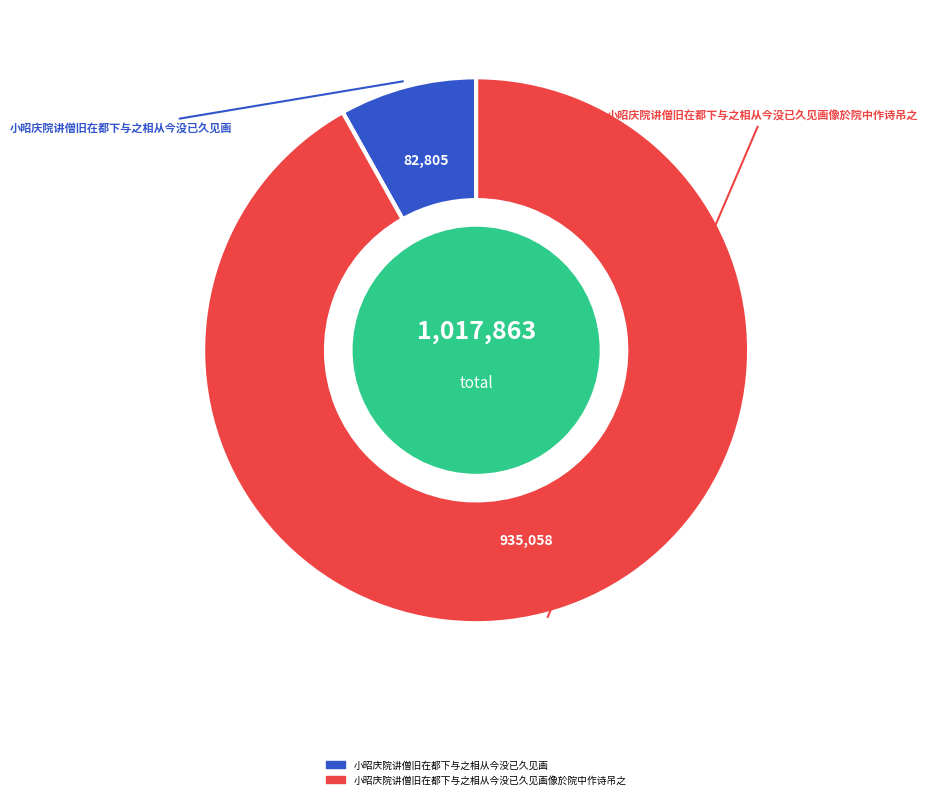

Is there a majority slice in this chart?

Yes